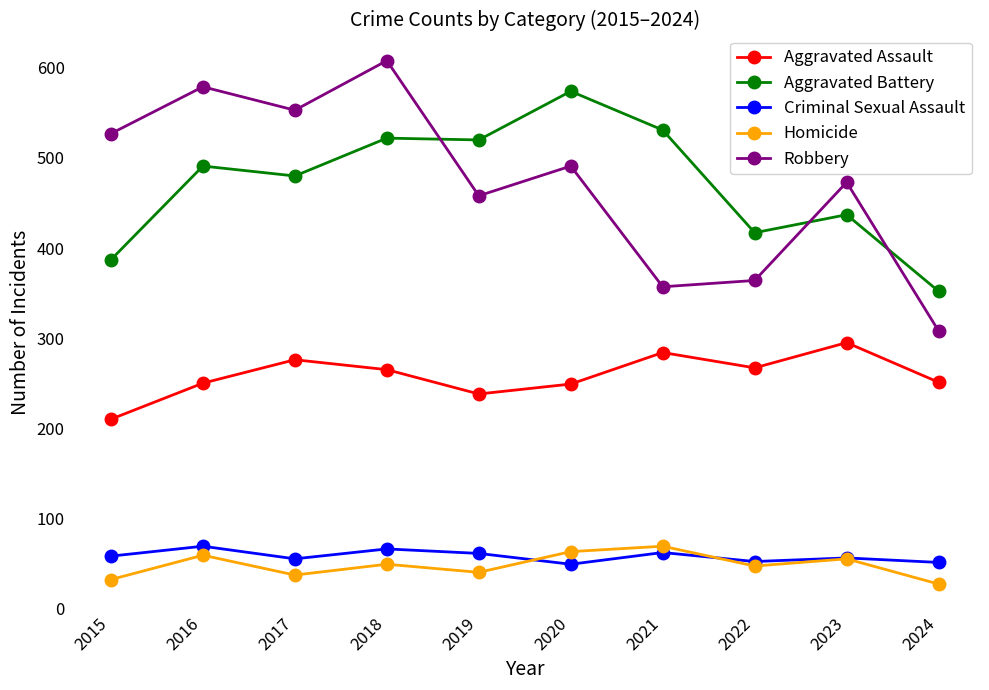

Which series has the largest range (max minus min)?

Robbery